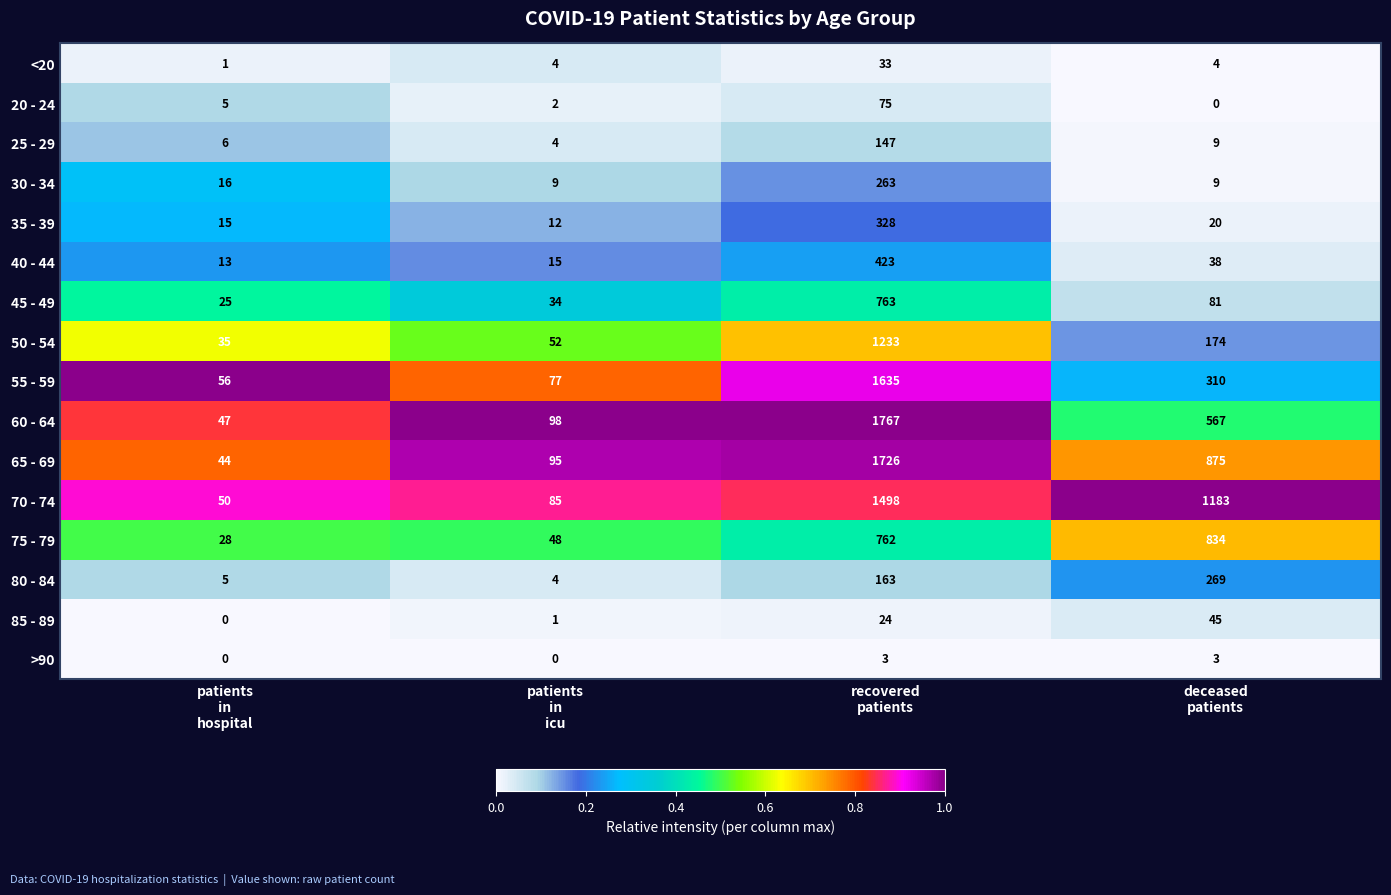

How many distinct data groups are displayed?

16